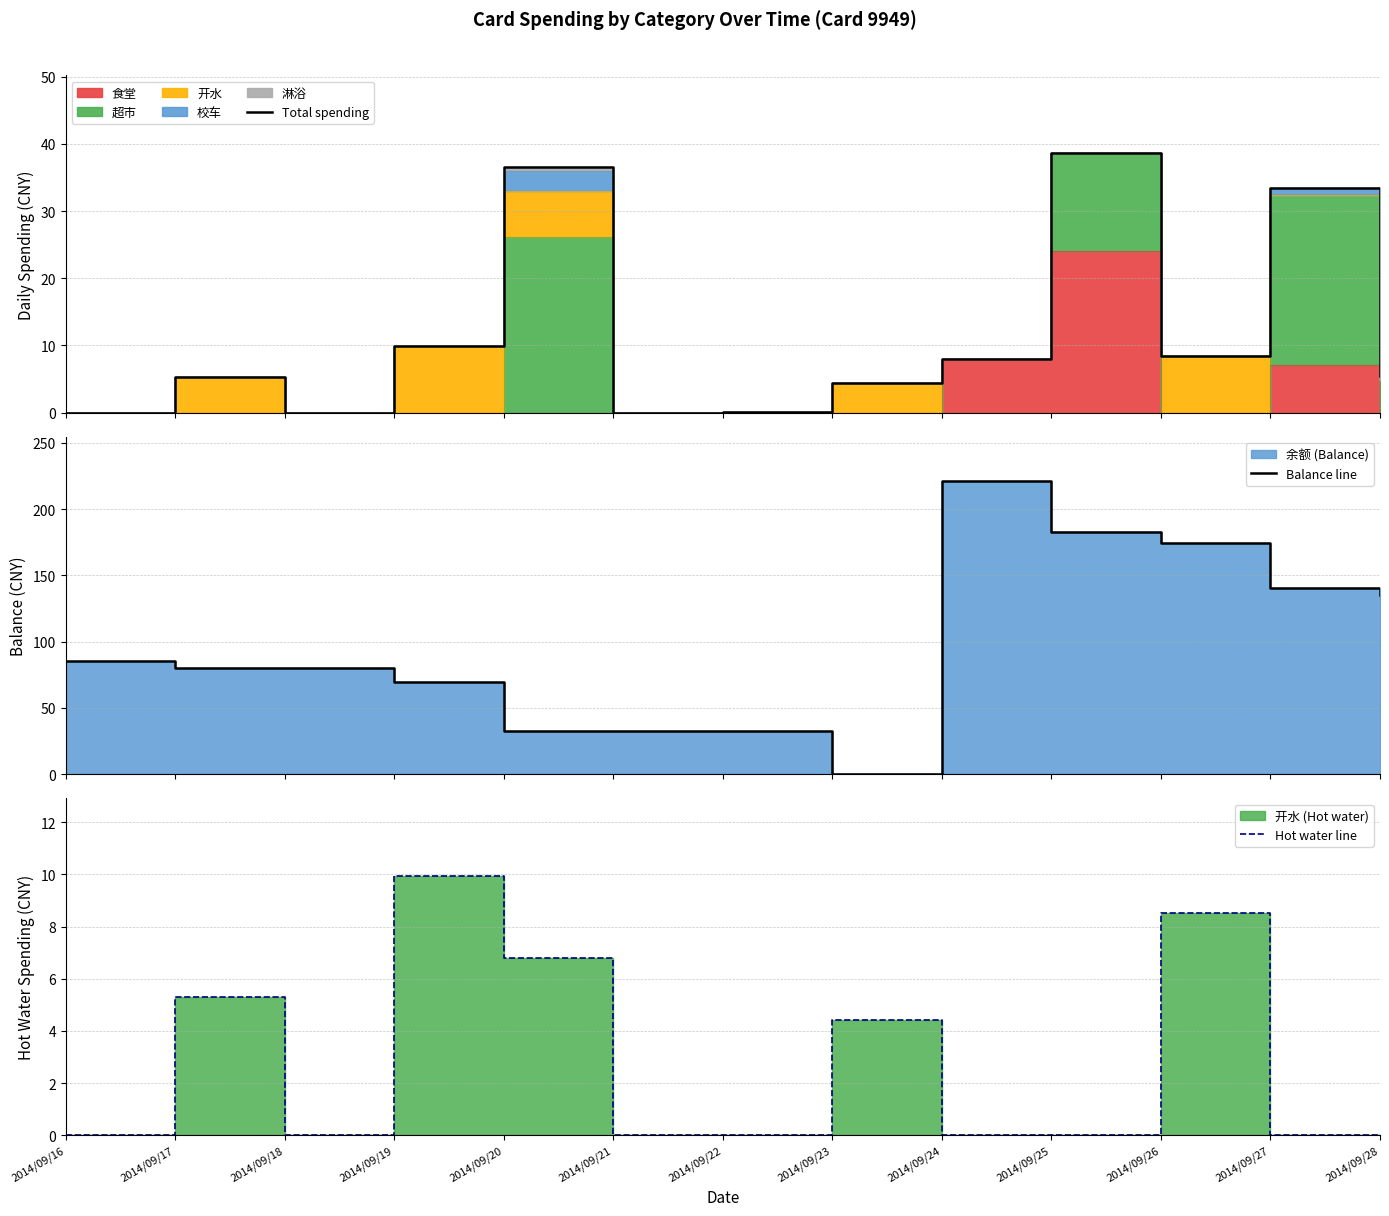

Reading right to left, what are all the values shown in this chart?

Total spending: 2014/09/28=5.4	2014/09/27=33.4	2014/09/26=8.5	2014/09/25=38.6	2014/09/24=8.0	2014/09/23=4.4	2014/09/22=0.0	2014/09/21=0.0	2014/09/20=36.6	2014/09/19=9.9	2014/09/18=0.0	2014/09/17=5.3	2014/09/16=0.0
Balance line: 2014/09/28=135.3	2014/09/27=140.1	2014/09/26=174.1	2014/09/25=182.6	2014/09/24=221.2	2014/09/23=0.0	2014/09/22=32.1	2014/09/21=32.2	2014/09/20=32.2	2014/09/19=69.8	2014/09/18=79.7	2014/09/17=79.7	2014/09/16=85.0
Hot water line: 2014/09/28=0.0	2014/09/27=0.0	2014/09/26=8.5	2014/09/25=0.0	2014/09/24=0.0	2014/09/23=4.4	2014/09/22=0.0	2014/09/21=0.0	2014/09/20=6.8	2014/09/19=9.9	2014/09/18=0.0	2014/09/17=5.3	2014/09/16=0.0